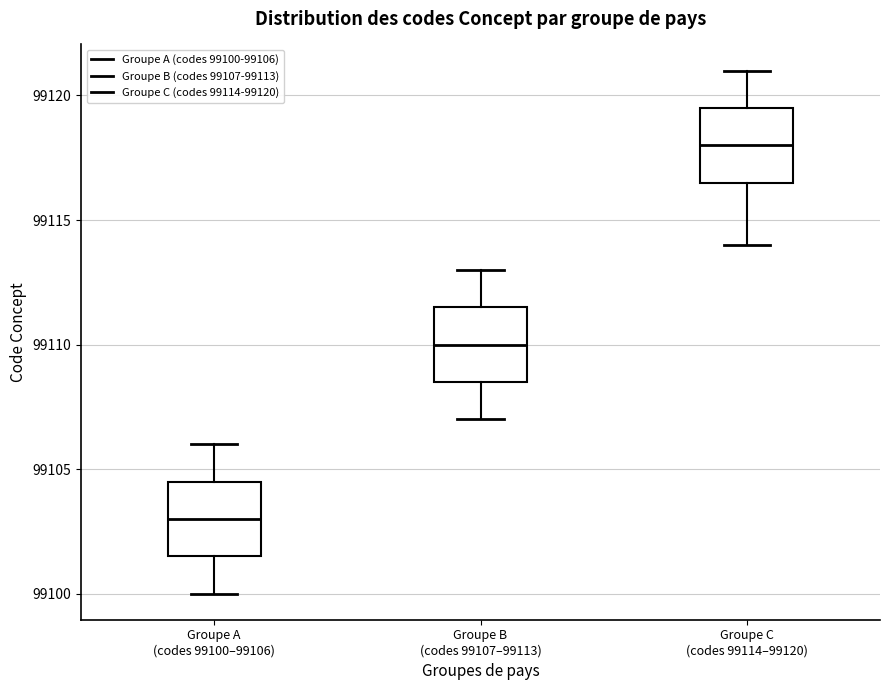

Reading left to right, read every box against the y-axis: the position of its median line, the range the box covers, and the ends of its whiskers. The values are not printed on the chart, so give them approximately, as read against the axis.

Groupe A (codes 99100–99106): median 99103.0, box 99101.5 to 99104.5, whiskers 99100.0 to 99106.0
Groupe B (codes 99107–99113): median 99110.0, box 99108.5 to 99111.5, whiskers 99107.0 to 99113.0
Groupe C (codes 99114–99120): median 99118.0, box 99116.5 to 99119.5, whiskers 99114.0 to 99121.0